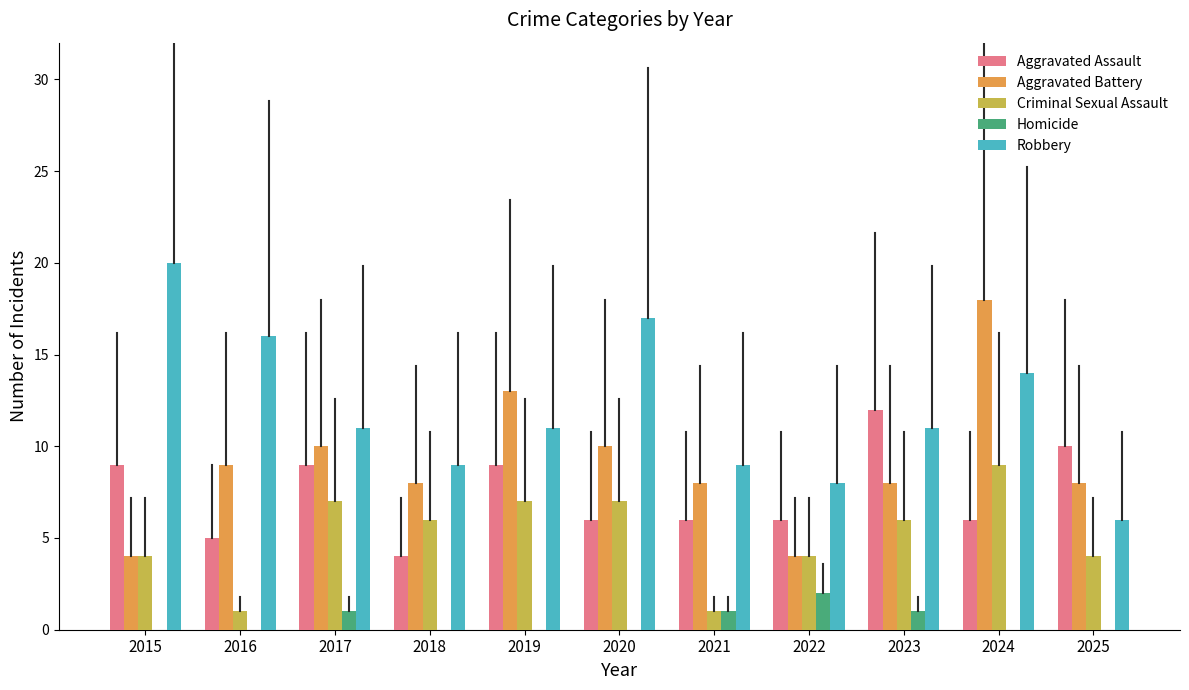

How many Criminal Sexual Assault values are between 4 and 7?

8